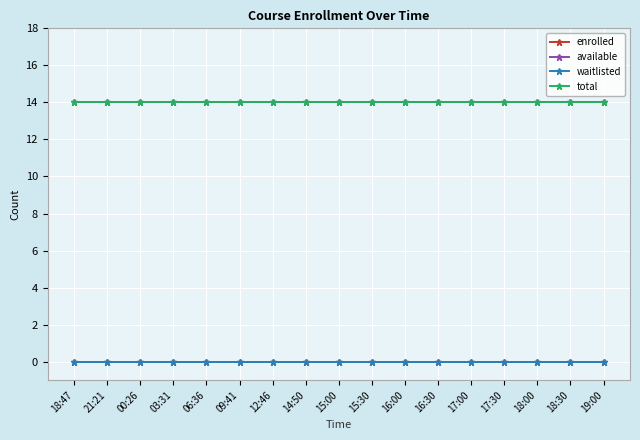

Reading left to right, extract all data points from this chart.

enrolled: 0	0	0	0	0	0	0	0	0	0	0	0	0	0	0	0	0
available: 14	14	14	14	14	14	14	14	14	14	14	14	14	14	14	14	14
waitlisted: 0	0	0	0	0	0	0	0	0	0	0	0	0	0	0	0	0
total: 14	14	14	14	14	14	14	14	14	14	14	14	14	14	14	14	14